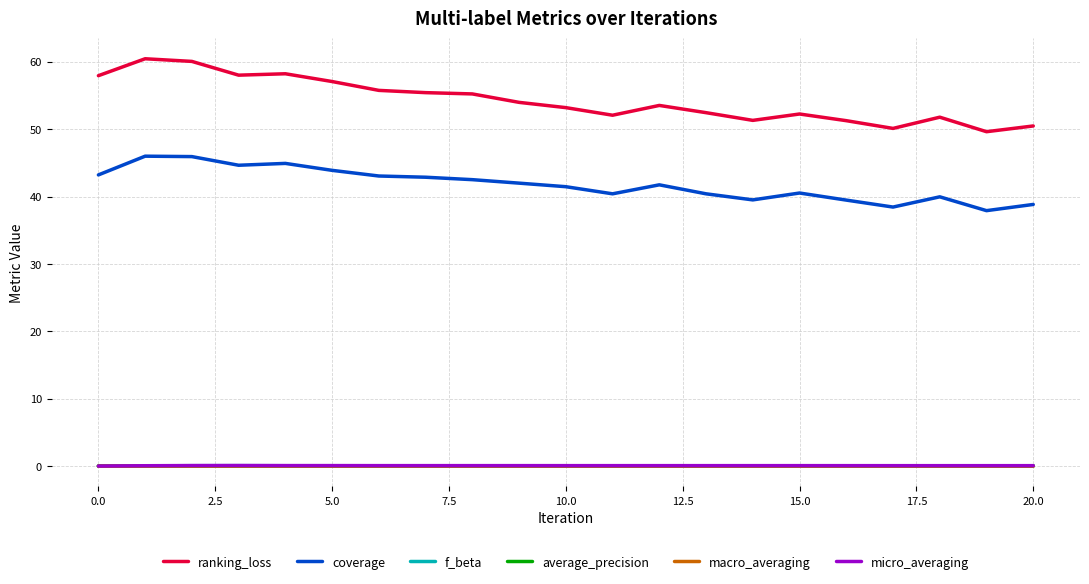

What is the maximum value shown in the chart?

60.5